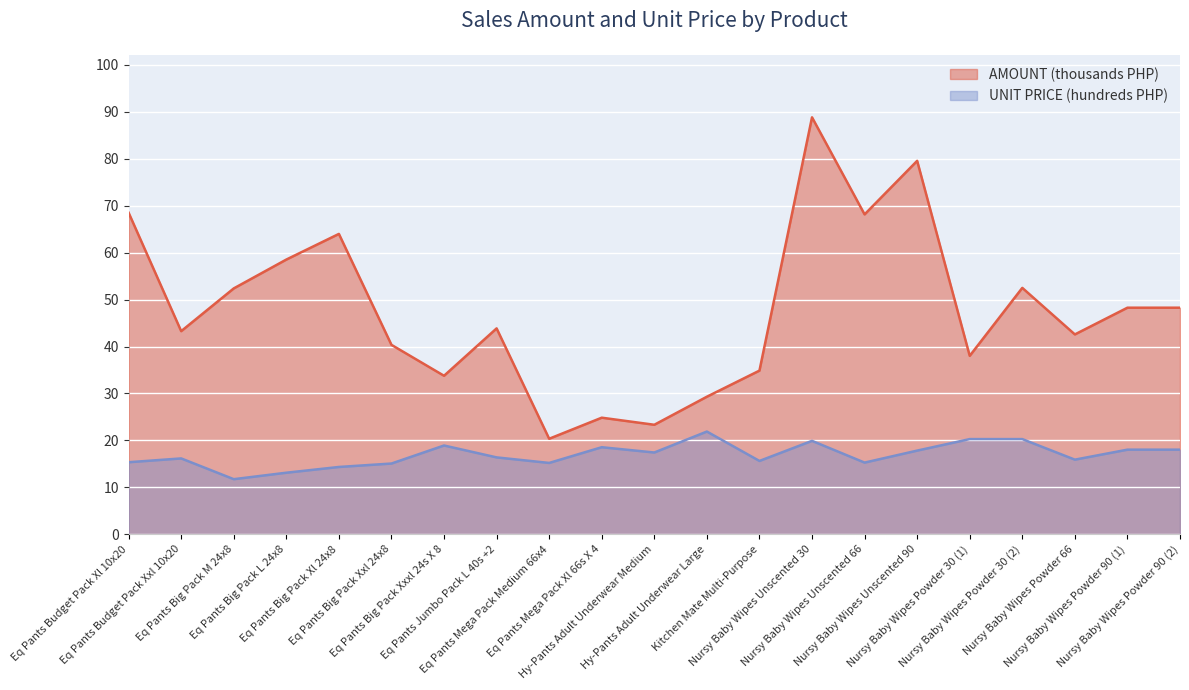

At how many categories does at least one series exceed 22?

20